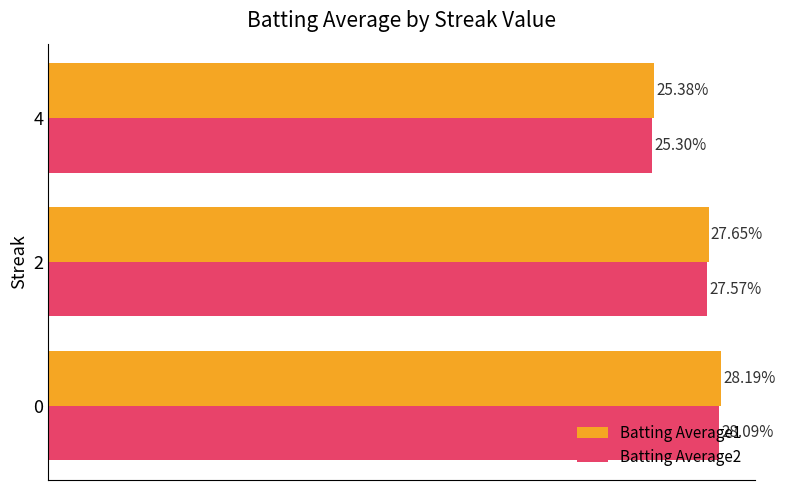

Which series has the largest range (max minus min)?

Batting Average1